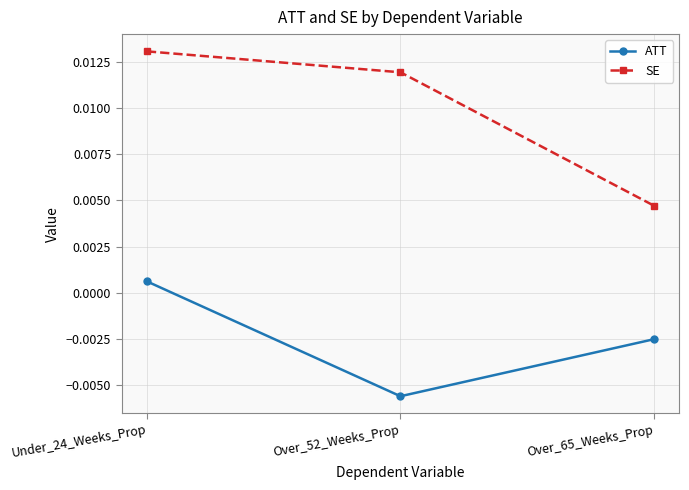

Is this an area chart (filled region under the line)?

No